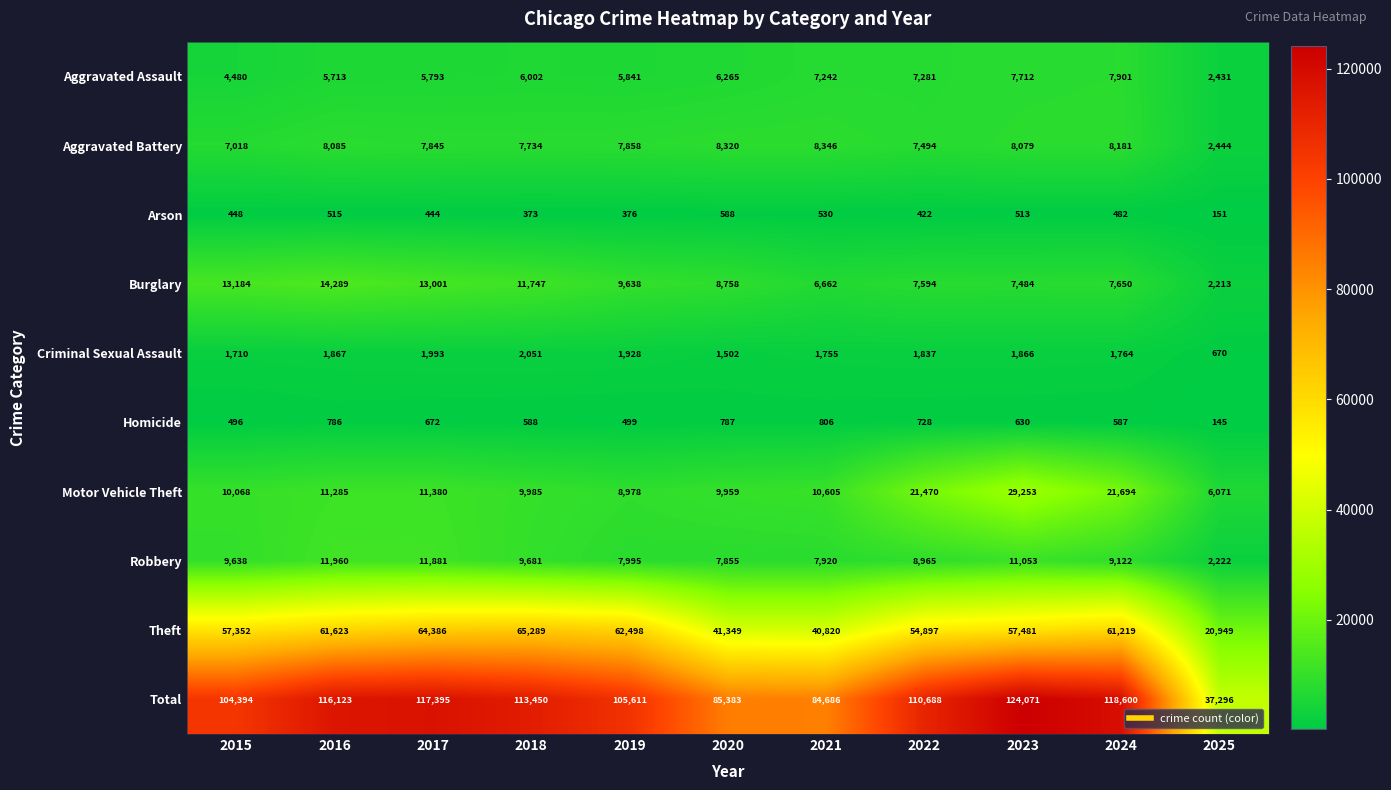

How many categories are shown in the chart?

11